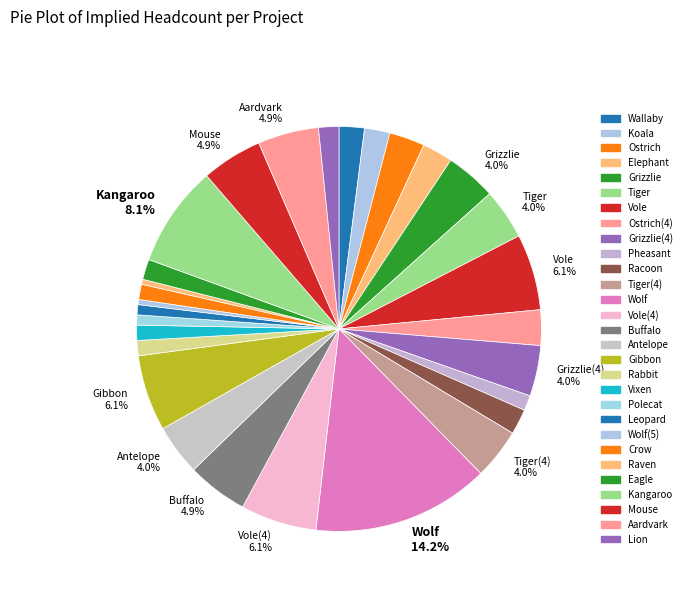

How many slices are in this pie chart?

29